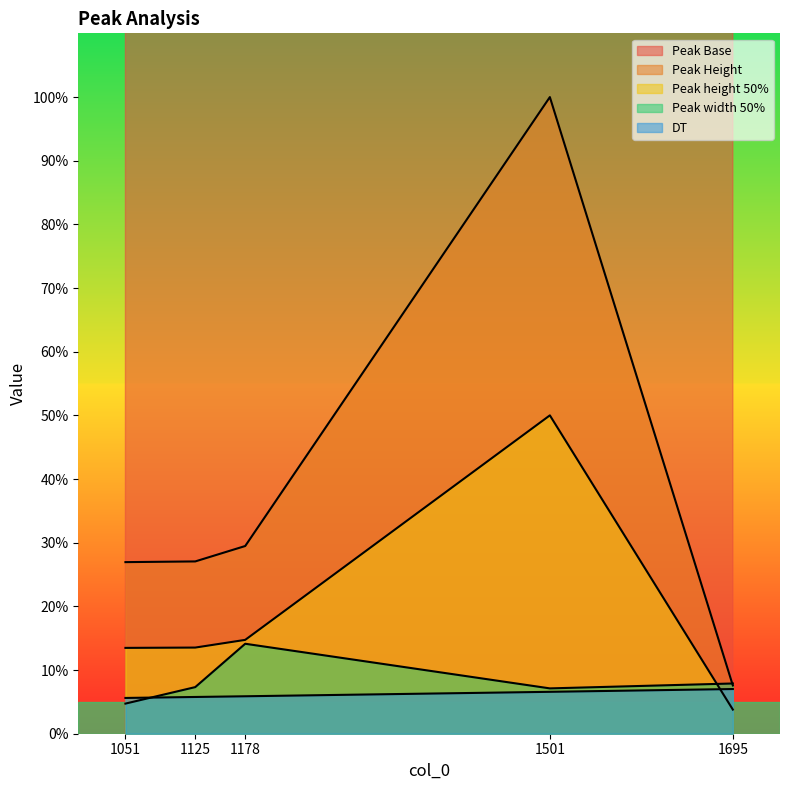

Which category has the lowest value across all series?

1695